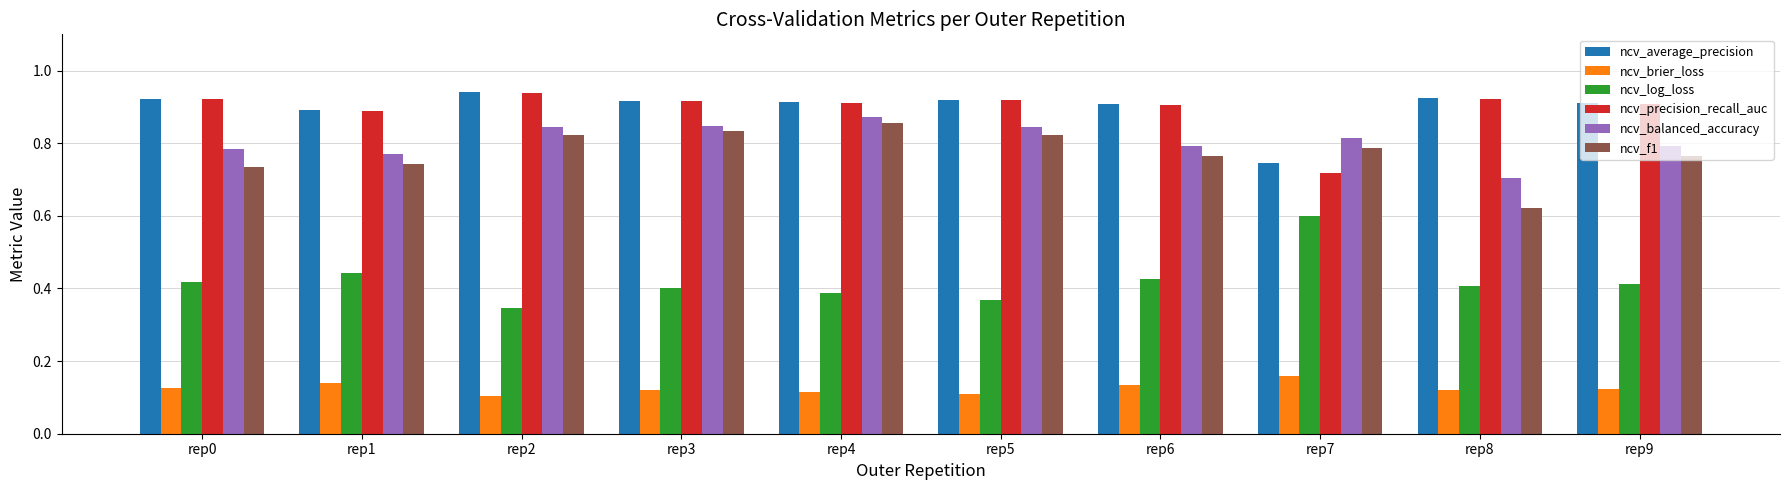

At how many categories does at least one series exceed 0?

10